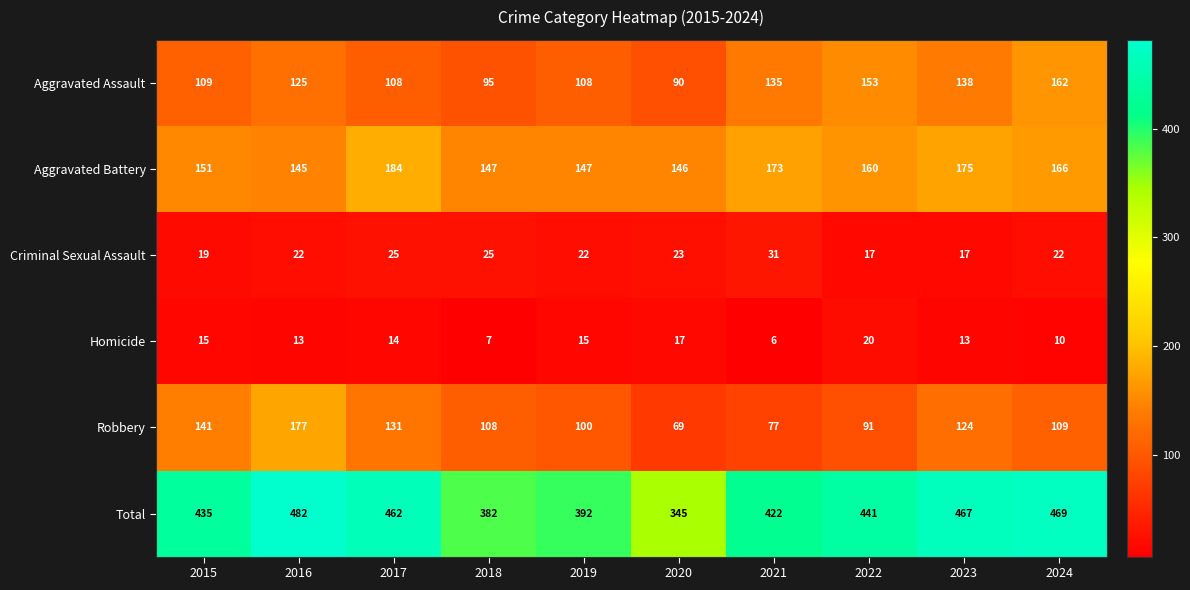

What is the smallest value displayed?

6